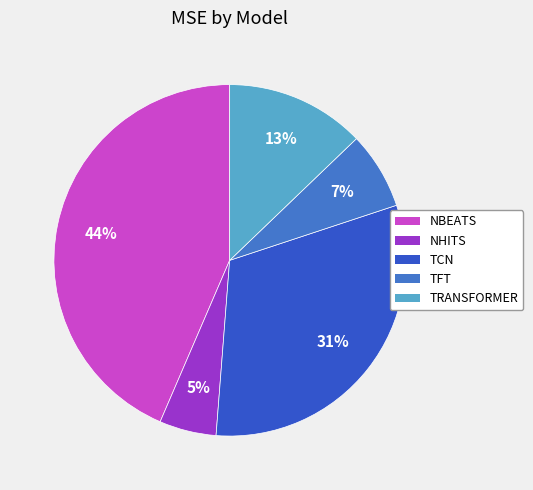

How many slices are in this pie chart?

5